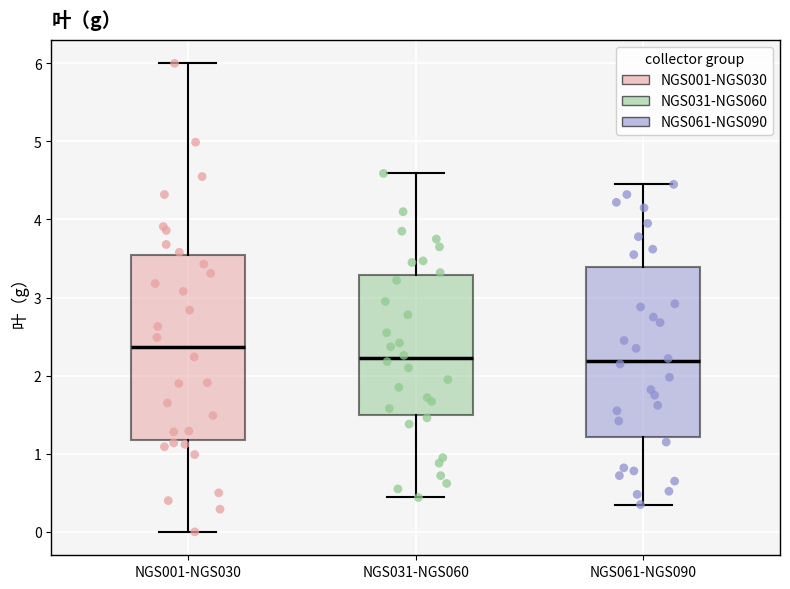

Reading left to right, read every box against the y-axis: the position of its median line, the range the box covers, and the ends of its whiskers. The values are not printed on the chart, so give them approximately, as read against the axis.

NGS001-NGS030: median 2.4, box 1.2 to 3.5, whiskers 0.0 to 6.0
NGS031-NGS060: median 2.2, box 1.5 to 3.3, whiskers 0.4 to 4.6
NGS061-NGS090: median 2.2, box 1.2 to 3.4, whiskers 0.4 to 4.5